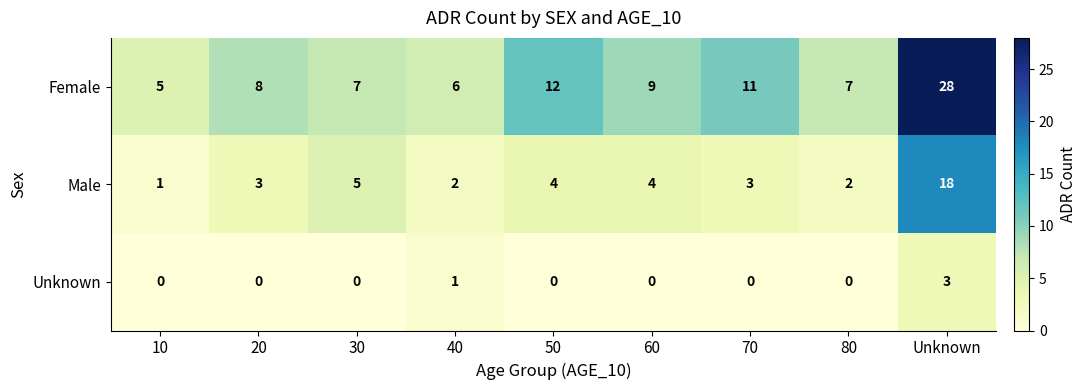

List the series in order of their peak value, highest first.

Female, Male, Unknown